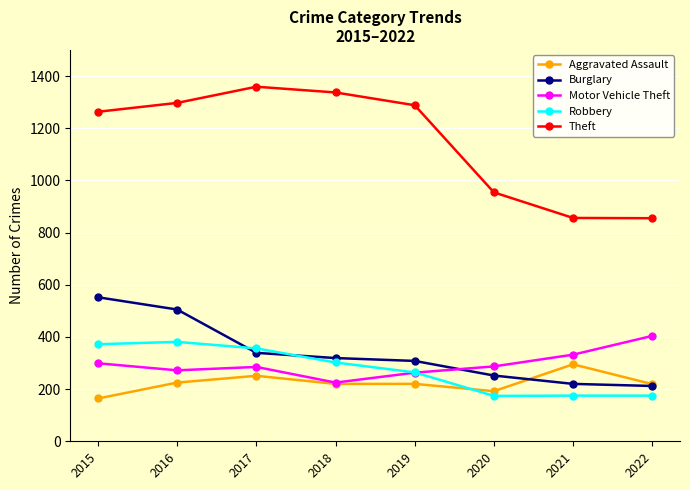

Where does the Aggravated Assault series first go above 220?

2016